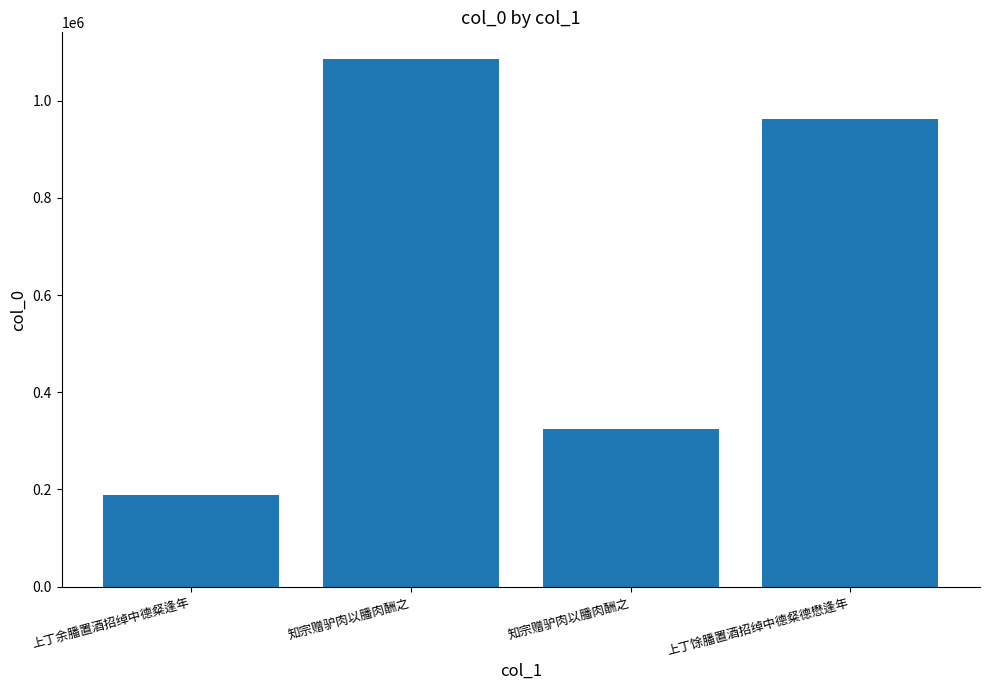

Reading left to right, transcribe all the data shown in this chart.

188967	1086338	323456	963007